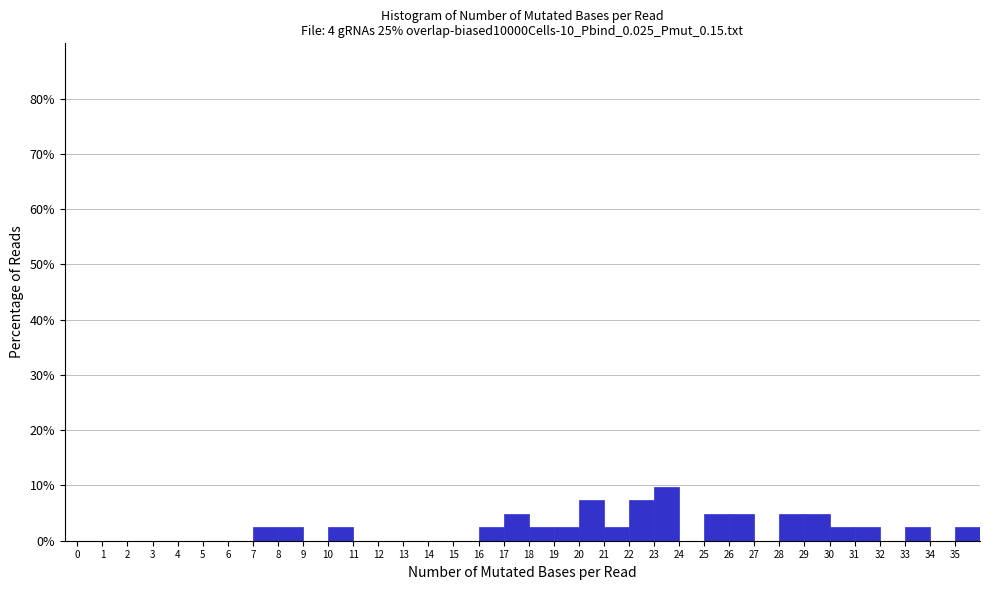

Reading left to right, list every bar in this chart as the range it spans on the x-axis followed by its height. The values are not printed on the chart, so give them approximately, as read against the axis.

0 to 1: 0
1 to 2: 0
2 to 3: 0
3 to 4: 0
4 to 5: 0
5 to 6: 0
6 to 7: 0
7 to 8: 2
8 to 9: 2
9 to 10: 0
10 to 11: 2
11 to 12: 0
12 to 13: 0
13 to 14: 0
14 to 15: 0
15 to 16: 0
16 to 17: 2
17 to 18: 5
18 to 19: 2
19 to 20: 2
20 to 21: 7
21 to 22: 2
22 to 23: 7
23 to 24: 10
24 to 25: 0
25 to 26: 5
26 to 27: 5
27 to 28: 0
28 to 29: 5
29 to 30: 5
30 to 31: 2
31 to 32: 2
32 to 33: 0
33 to 34: 2
34 to 35: 0
35 to 36: 2